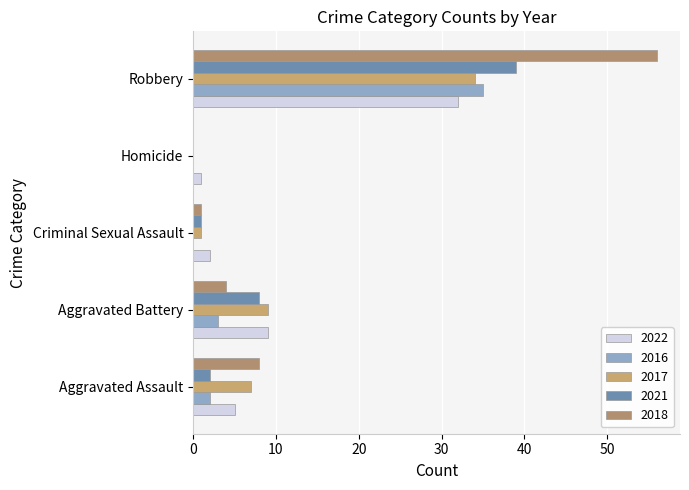

Which series has the widest spread of values?

2018